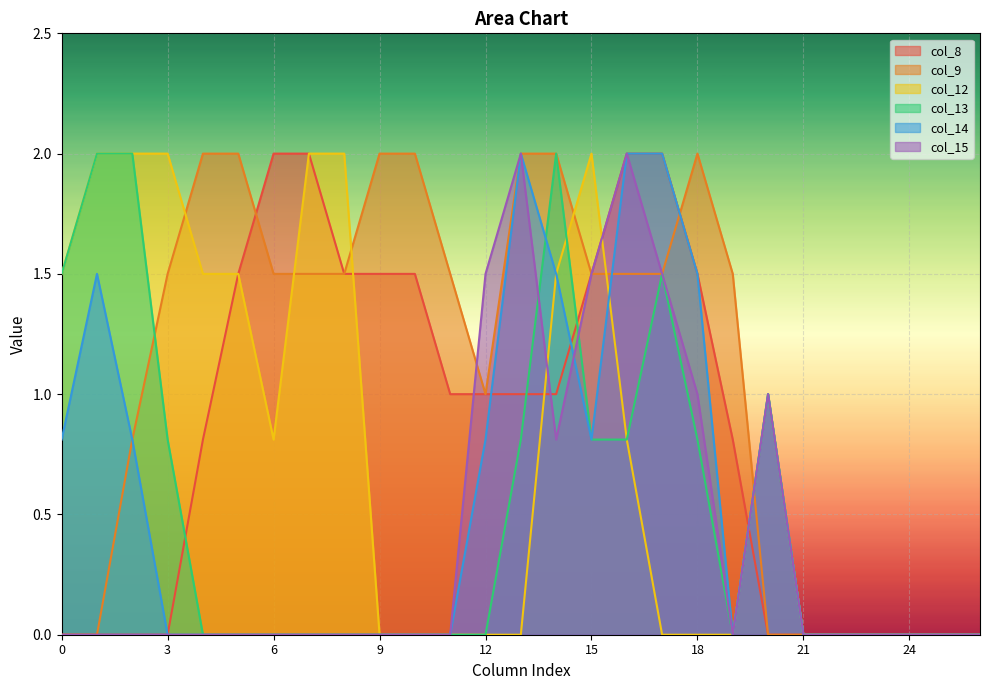

Reading left to right, what are all the values shown in this chart?

col_8: 0.0	0.0	0.0	0.0	0.8	1.5	2.0	2.0	1.5	1.5	1.5	1.0	1.0	1.0	1.0	1.5	2.0	2.0	1.5	0.8	0.0	0.0	0.0	0.0	0.0	0.0	0.0
col_9: 0.0	0.0	0.8	1.5	2.0	2.0	1.5	1.5	1.5	2.0	2.0	1.5	1.0	2.0	2.0	1.5	1.5	1.5	2.0	1.5	0.0	0.0	0.0	0.0	0.0	0.0	0.0
col_12: 1.5	2.0	2.0	2.0	1.5	1.5	0.8	2.0	2.0	0.0	0.0	0.0	0.0	0.0	1.5	2.0	0.8	0.0	0.0	0.0	1.0	0.0	0.0	0.0	0.0	0.0	0.0
col_13: 1.5	2.0	2.0	0.8	0.0	0.0	0.0	0.0	0.0	0.0	0.0	0.0	0.0	0.8	2.0	0.8	0.8	1.5	0.8	0.0	1.0	0.0	0.0	0.0	0.0	0.0	0.0
col_14: 0.8	1.5	0.8	0.0	0.0	0.0	0.0	0.0	0.0	0.0	0.0	0.0	0.8	2.0	1.5	0.8	2.0	2.0	1.5	0.0	1.0	0.0	0.0	0.0	0.0	0.0	0.0
col_15: 0.0	0.0	0.0	0.0	0.0	0.0	0.0	0.0	0.0	0.0	0.0	0.0	1.5	2.0	0.8	1.5	2.0	1.5	1.0	0.0	1.0	0.0	0.0	0.0	0.0	0.0	0.0